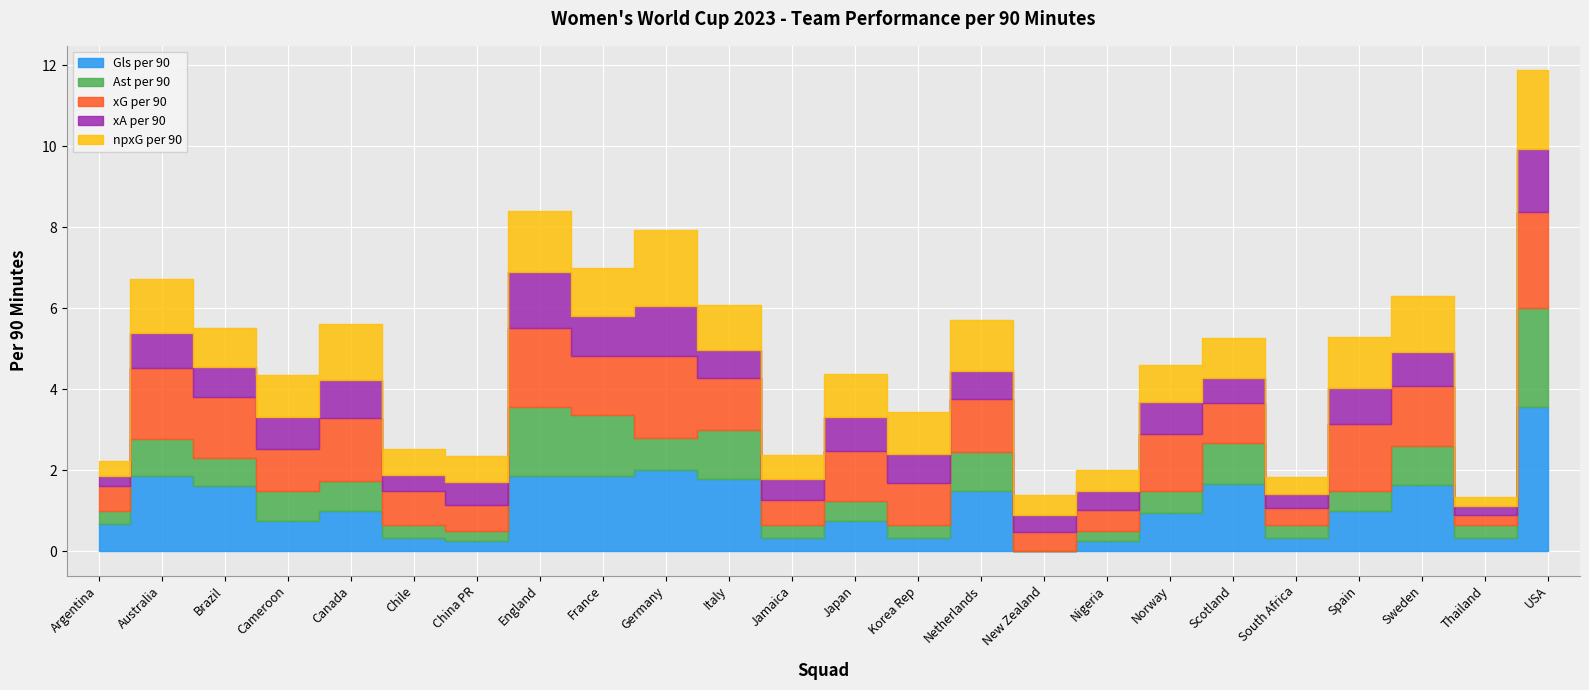

The npxG per 90 series shows 0.6 at Japan. True or false?

False